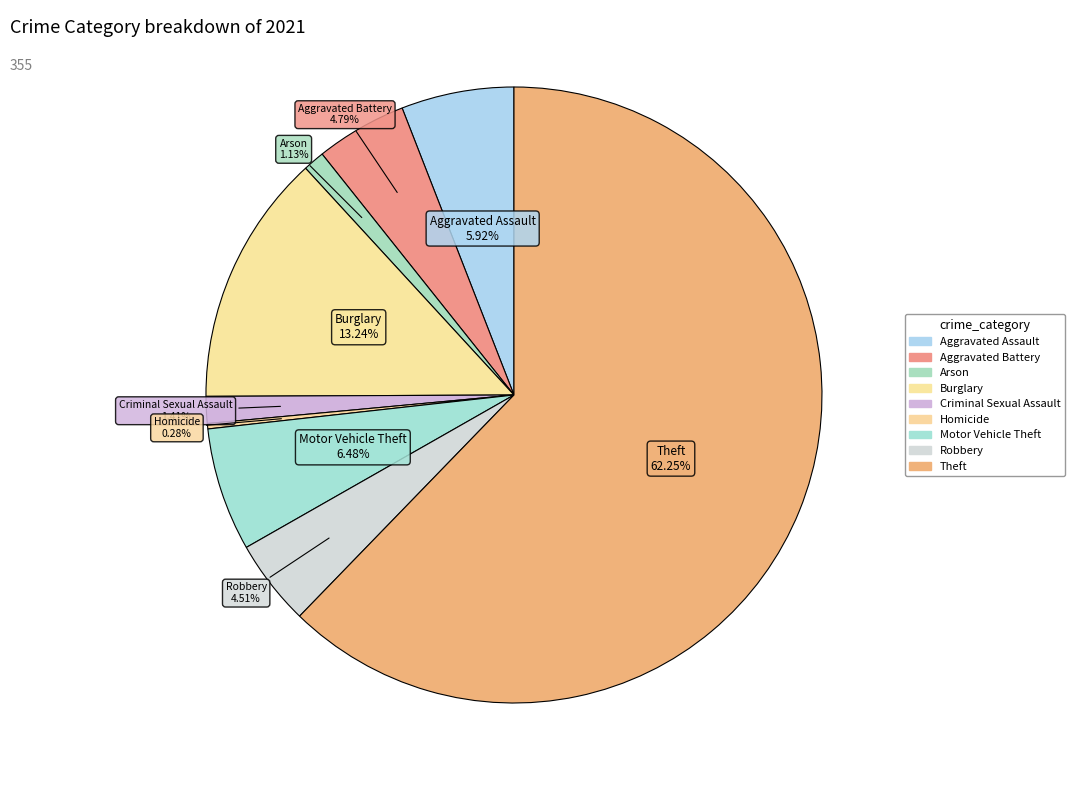

What is the total percentage of Robbery and Burglary?

17.7%